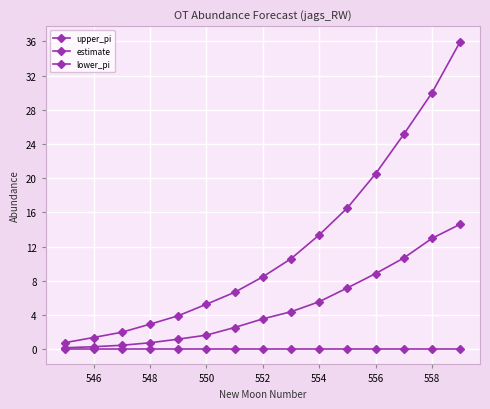

How many data points in estimate are less than 3?

7